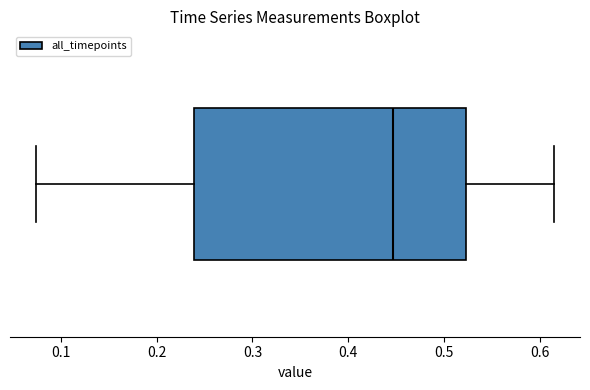

Where does the left whisker of the box end on the x-axis? The values are not printed on the chart, so give them approximately, as read against the axis.

0.07